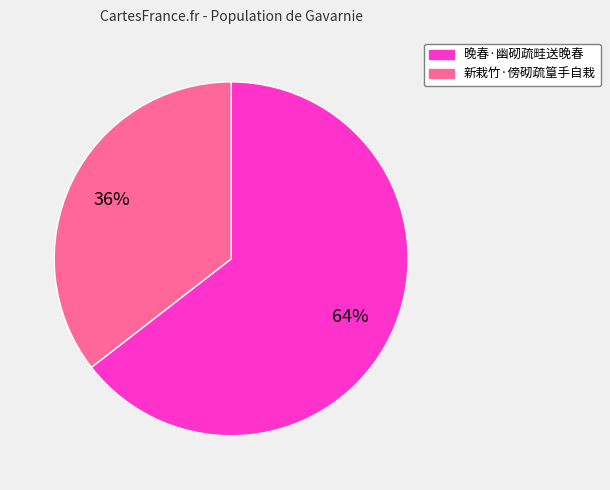

What is the ratio of the value at 新栽竹·傍砌疏篁手自栽 to the value at 晚春·幽砌疏畦送晚春?

0.6